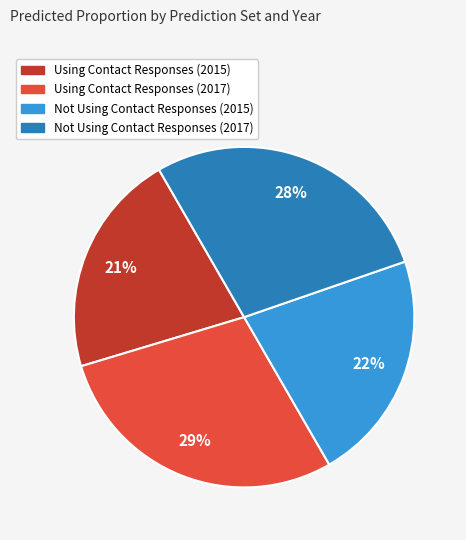

What percentage is the Using Contact Responses (2017) slice, to the nearest percent?

29%